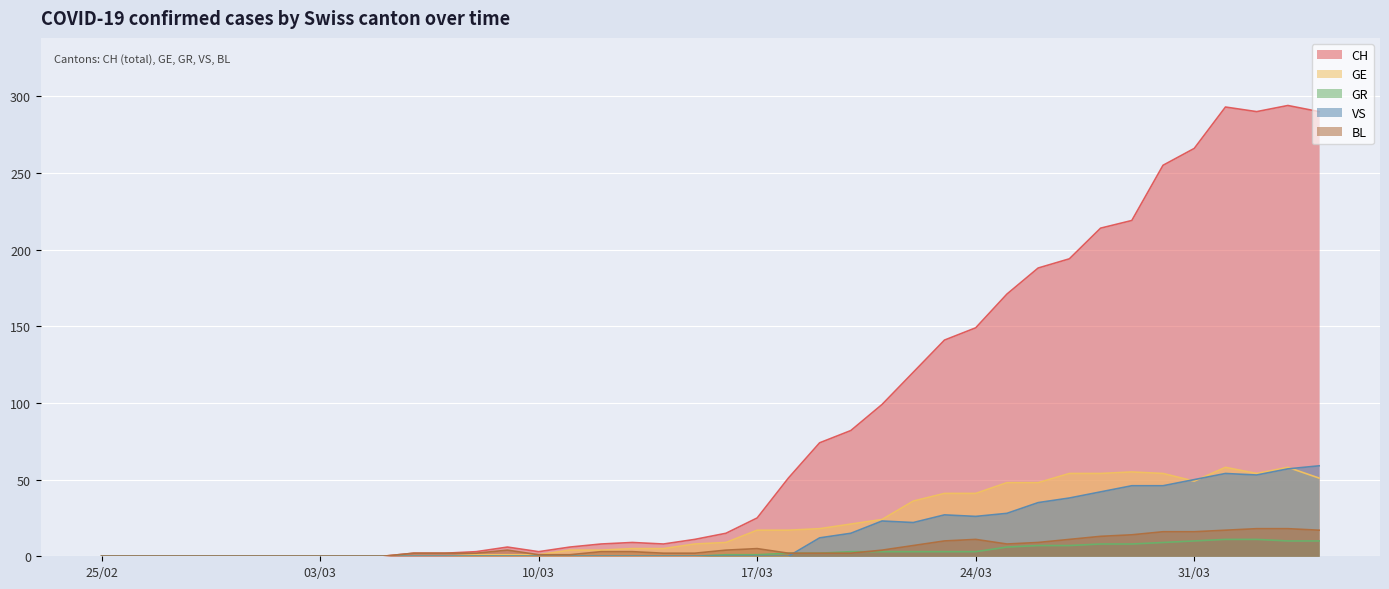

What is the greatest value displayed?

294